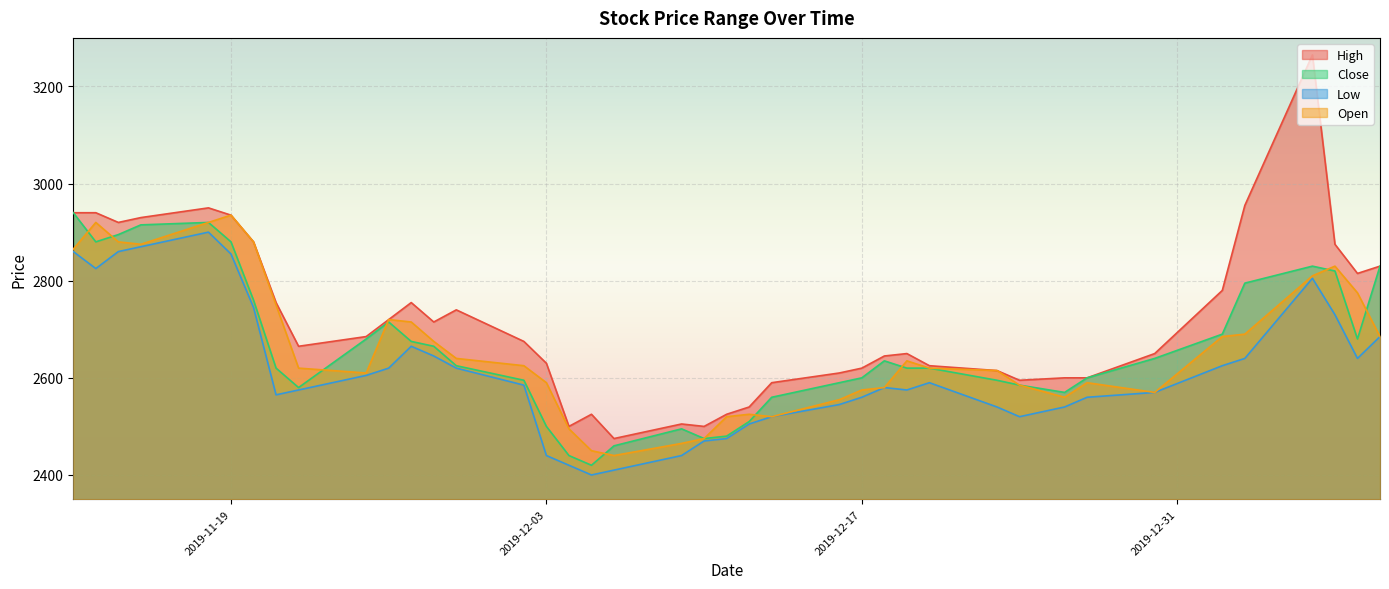

True or false: High and Open intersect in this chart.

False